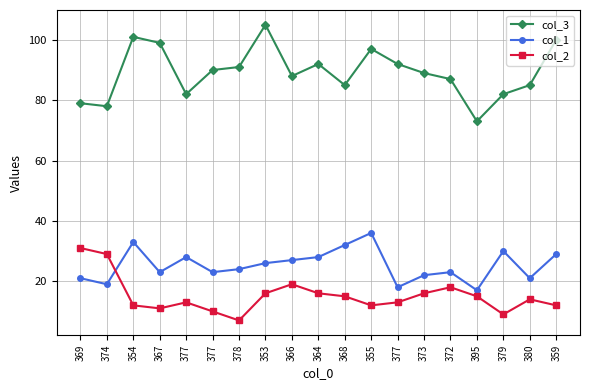

How many data points does each series have?

19